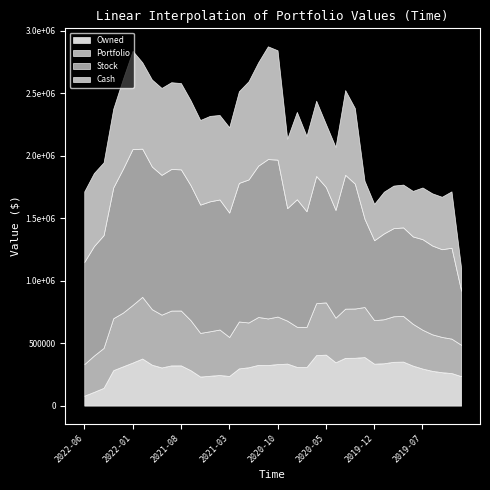

List the labels in order of Stock value, smallest first.

2019-03, 2019-12, 2019-11, 2019-08, 2019-05, 2019-10, 2020-01, 2019-09, 2019-06, 2019-07, 2019-04, 2022-06, 2020-04, 2022-05, 2020-09, 2022-04, 2020-05, 2020-07, 2021-03, 2020-02, 2020-06, 2020-08, 2021-06, 2021-05, 2021-04, 2022-03, 2020-03, 2021-07, 2021-02, 2021-10, 2021-08, 2021-09, 2021-11, 2021-01, 2022-02, 2021-12, 2020-12, 2022-01, 2020-10, 2020-11